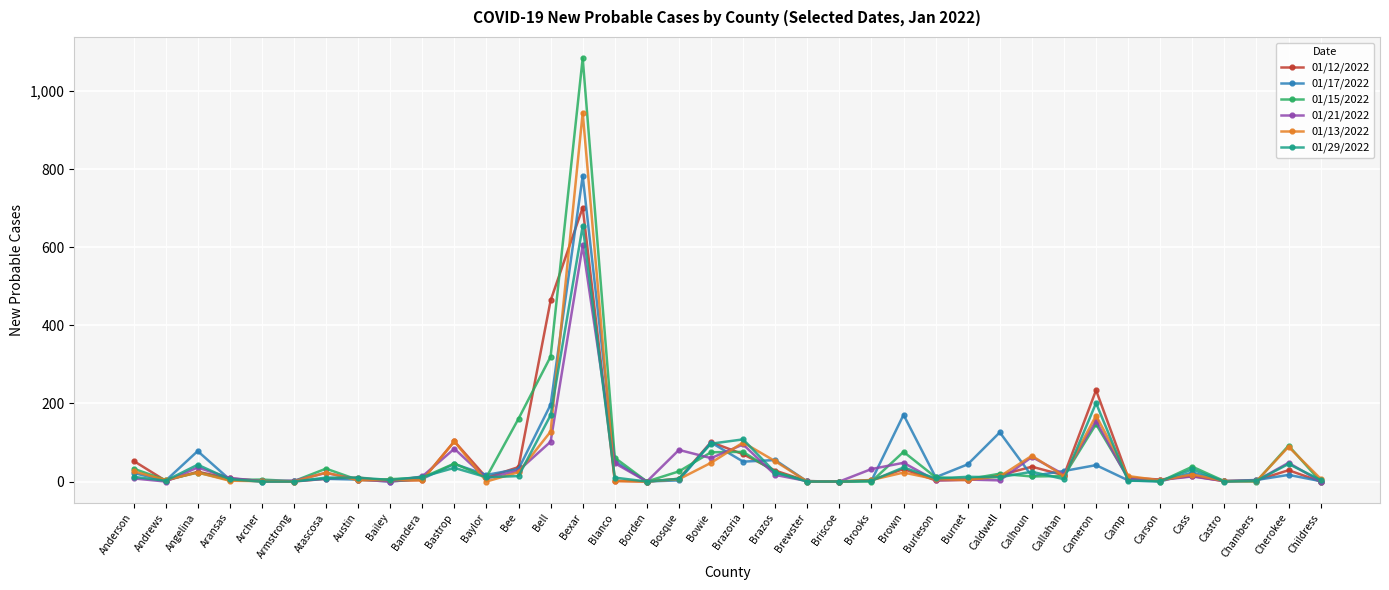

What is the label of the 5th point from the right?

Cass